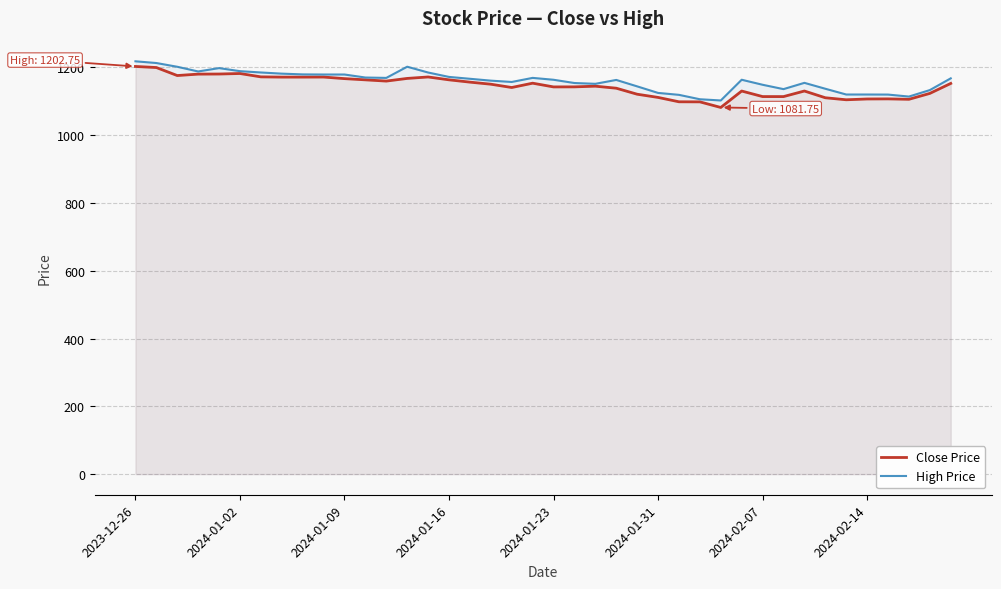

What is the minimum value shown in the chart?

1081.8